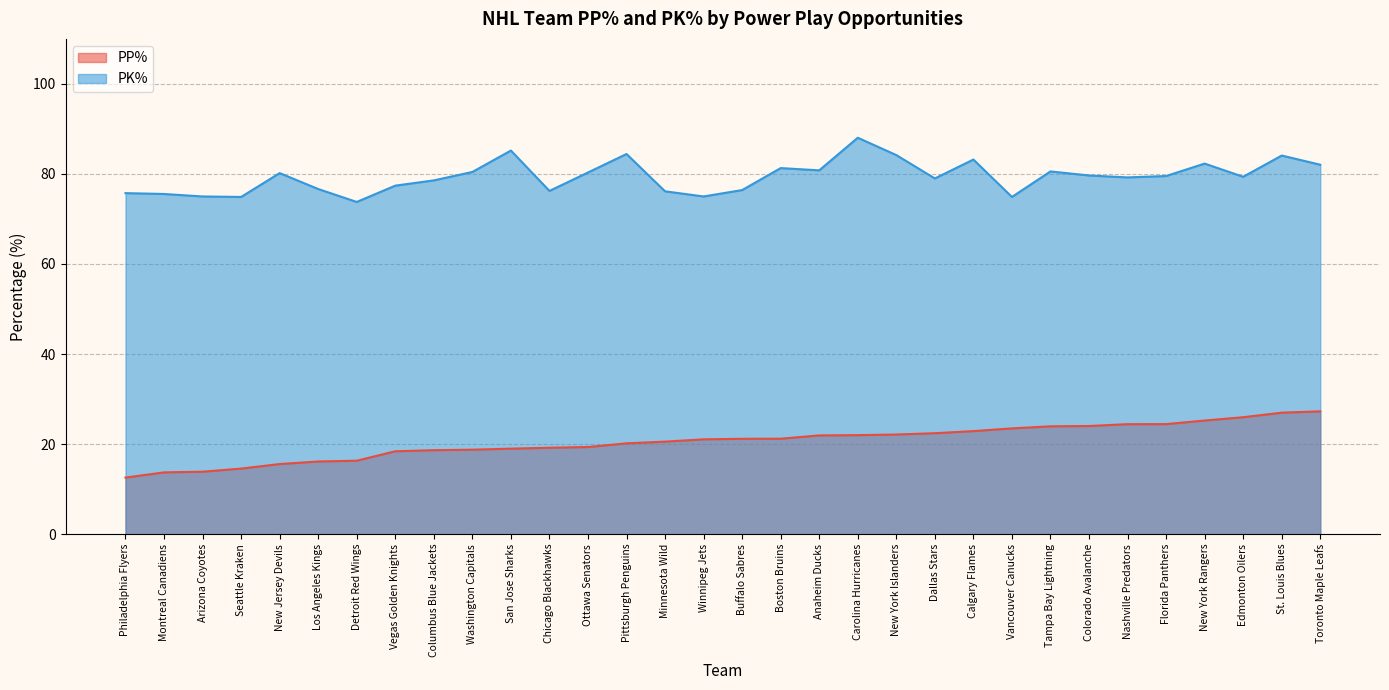

How many data points in PP% are less than 21?

15